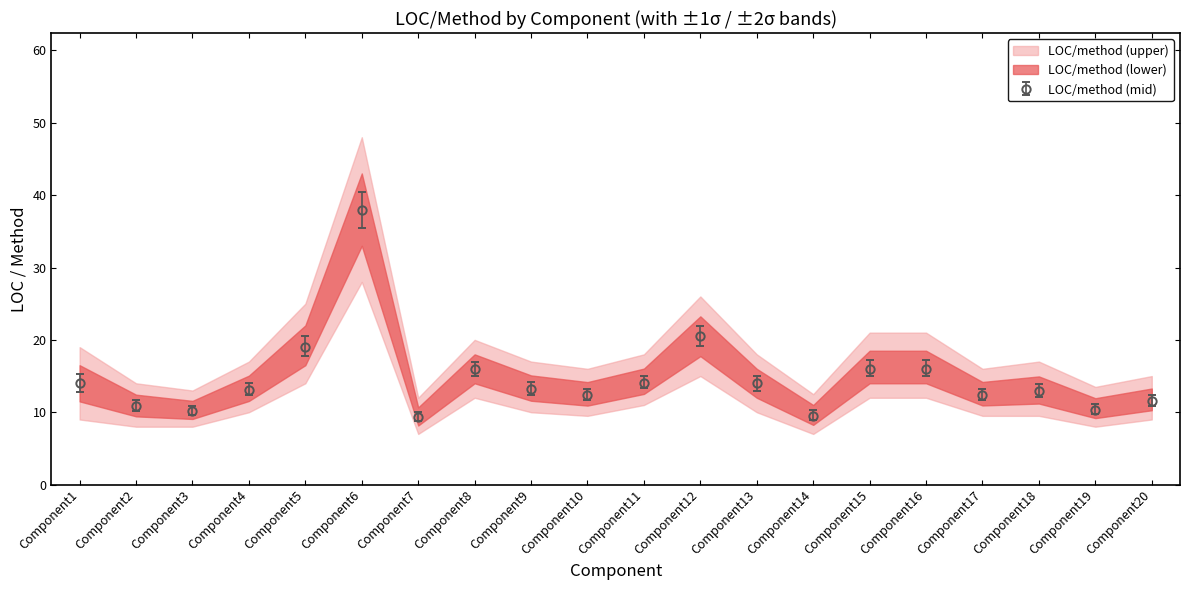

Count the number of categories in the chart.

20